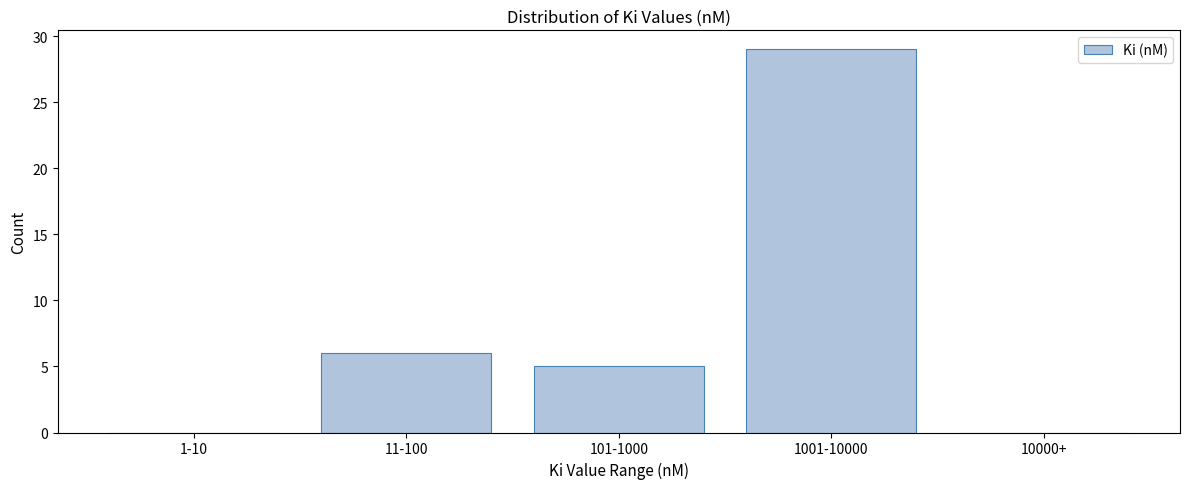

Reading left to right, transcribe all the data shown in this chart.

1-10=0	11-100=6	101-1000=5	1001-10000=29	10000+=0